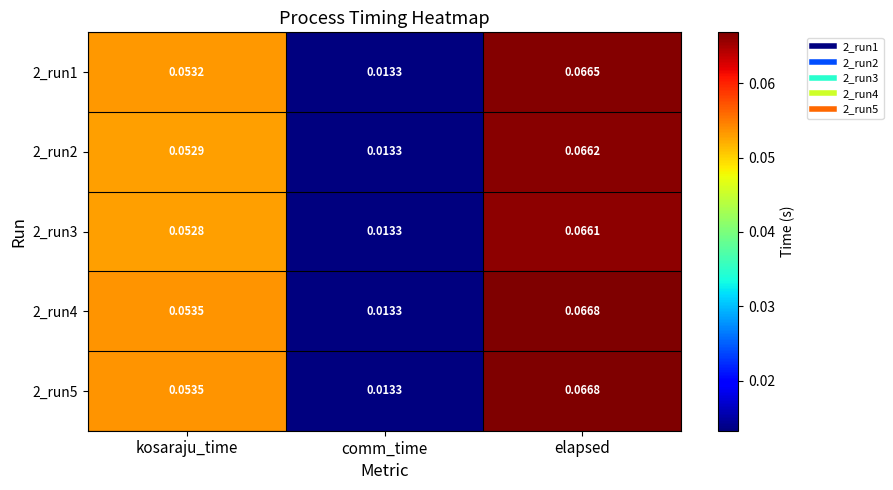

At which label does 2_run5 reach its peak?

elapsed